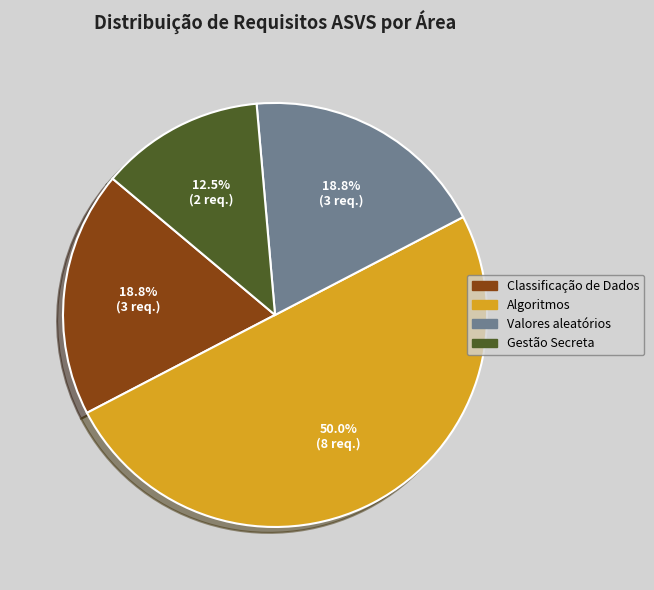

True or false: Classificação de Dados accounts for 19% of the total.

True